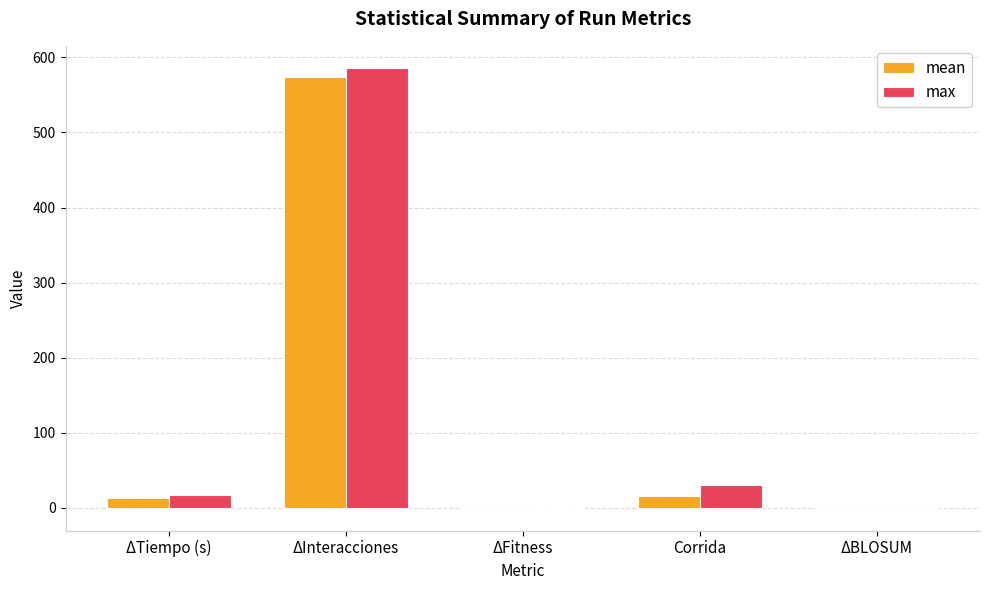

At which category is the sum across all series the highest?

ΔInteracciones